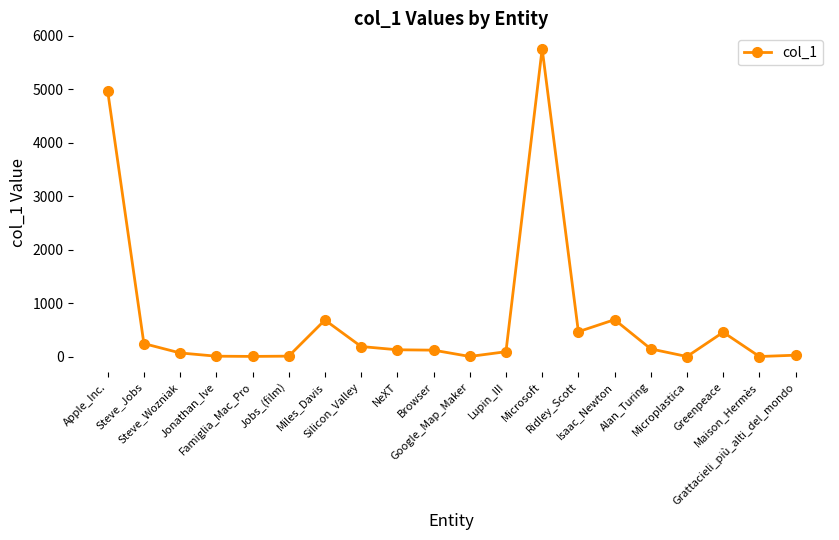

True or false: there are more than 1 points higher than both neighbors.

True